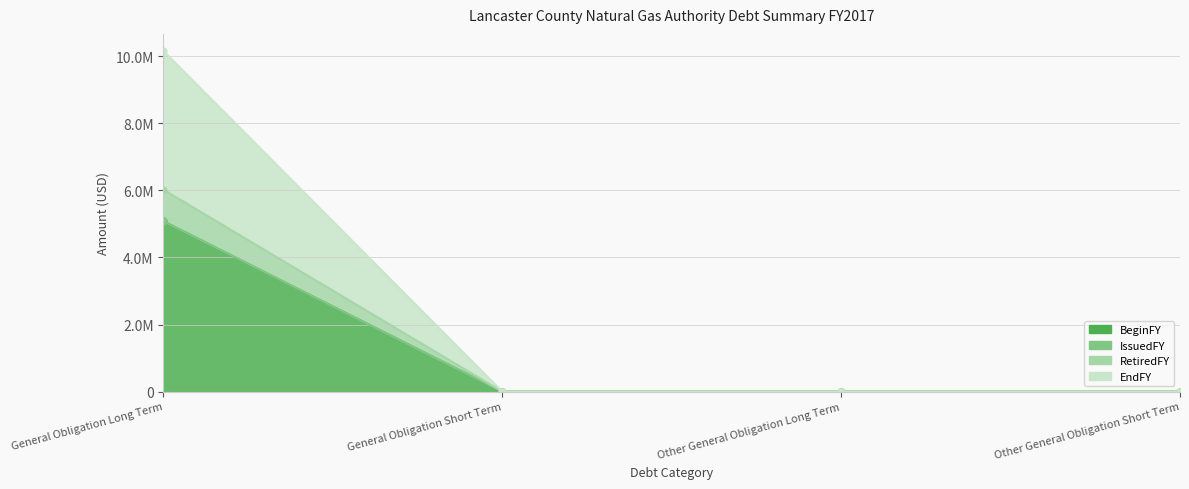

What position from the right is Other General Obligation Short Term?

1